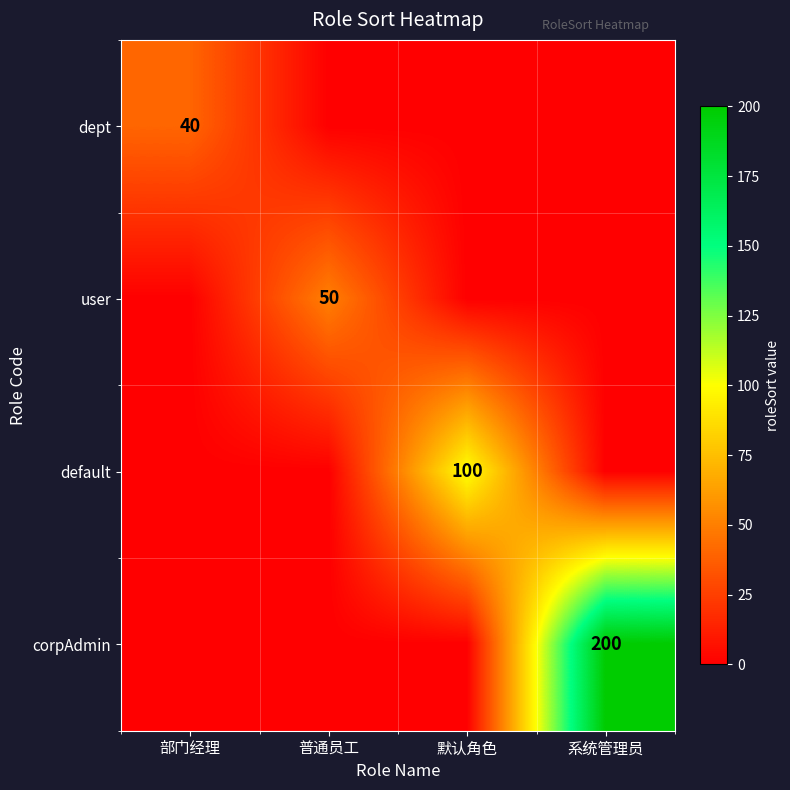

The default series shows 100 at 默认角色. True or false?

True